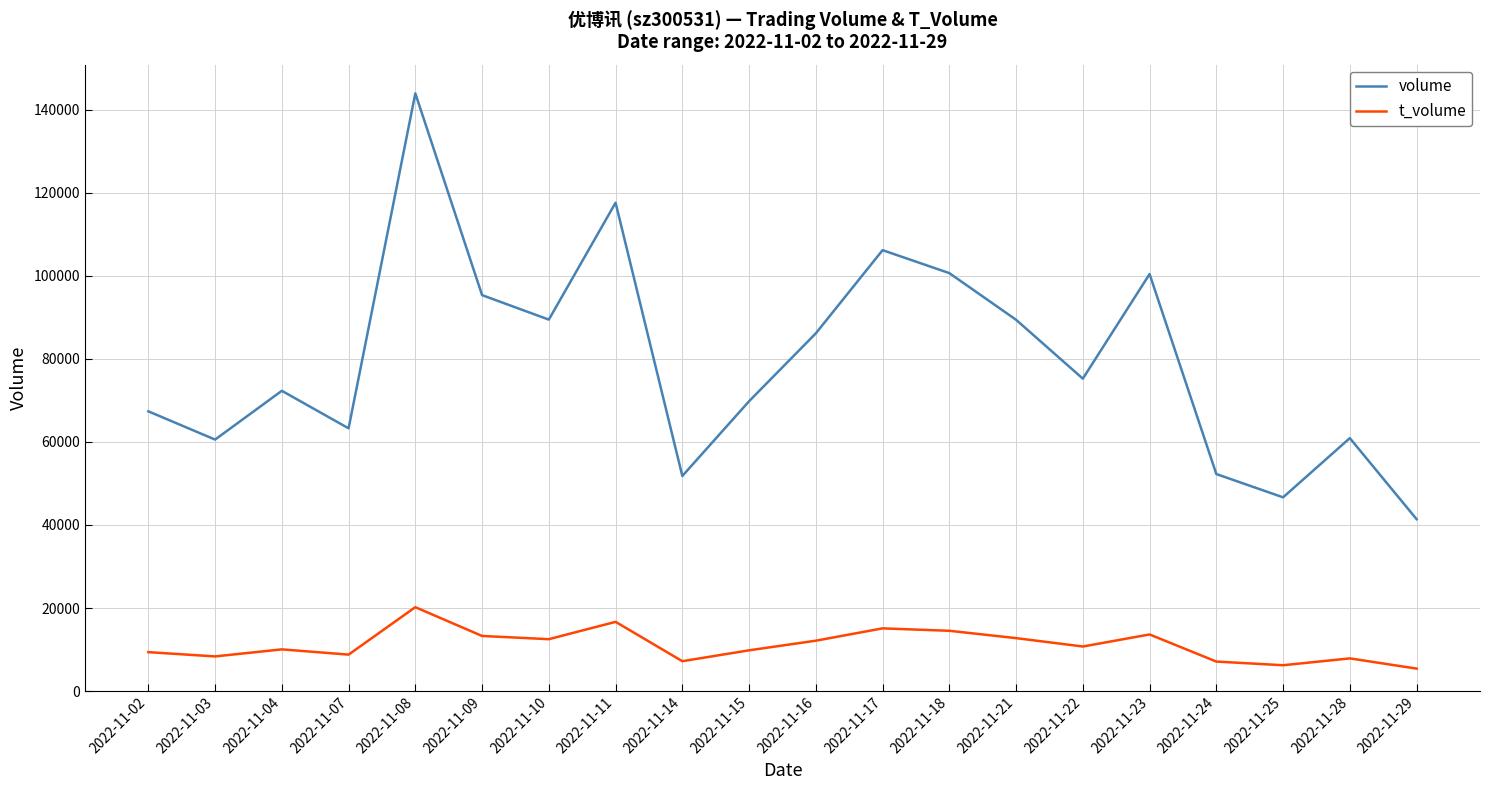

What is the greatest value displayed?

143882